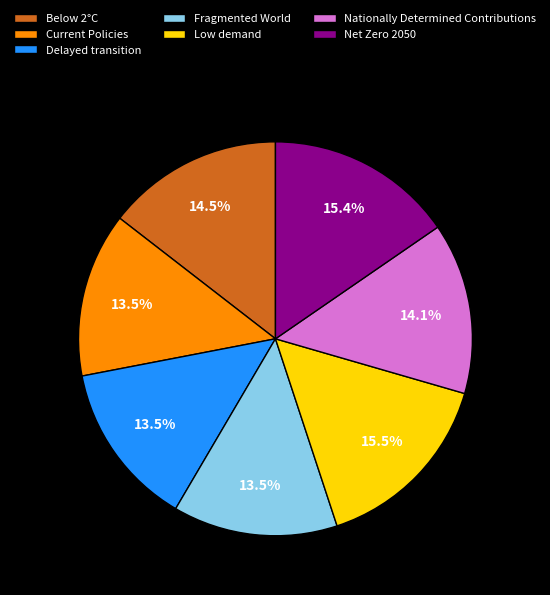

What percentage is the Net Zero 2050 slice, to the nearest percent?

15%